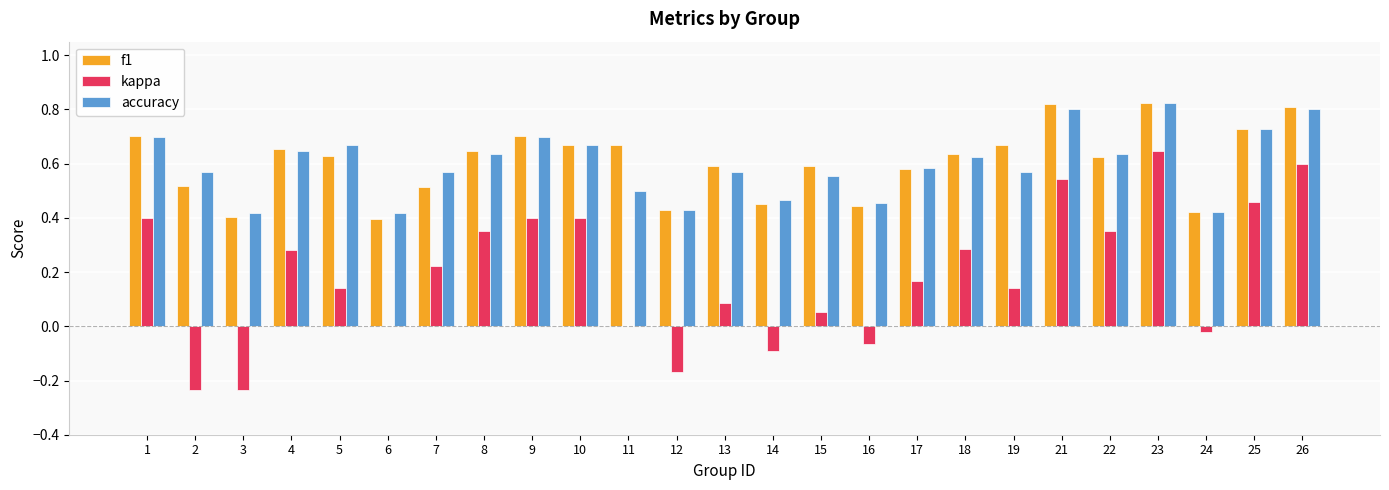

At which label does kappa reach its peak?

23